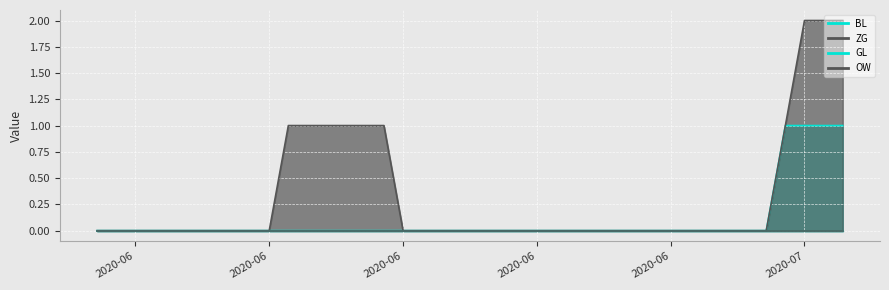

True or false: ZG and BL intersect in this chart.

False